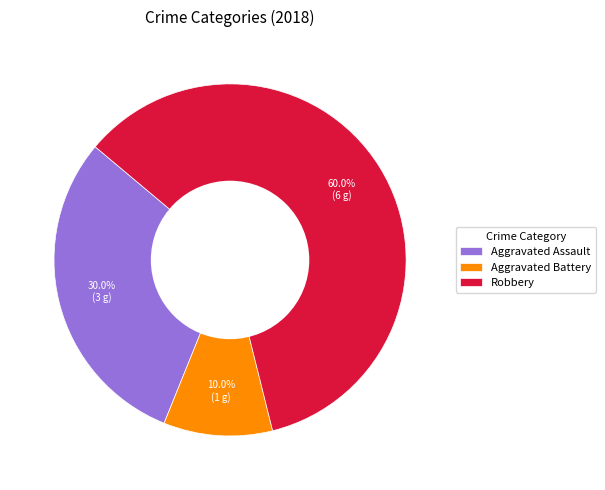

What is the smallest slice in the pie chart?

Aggravated Battery